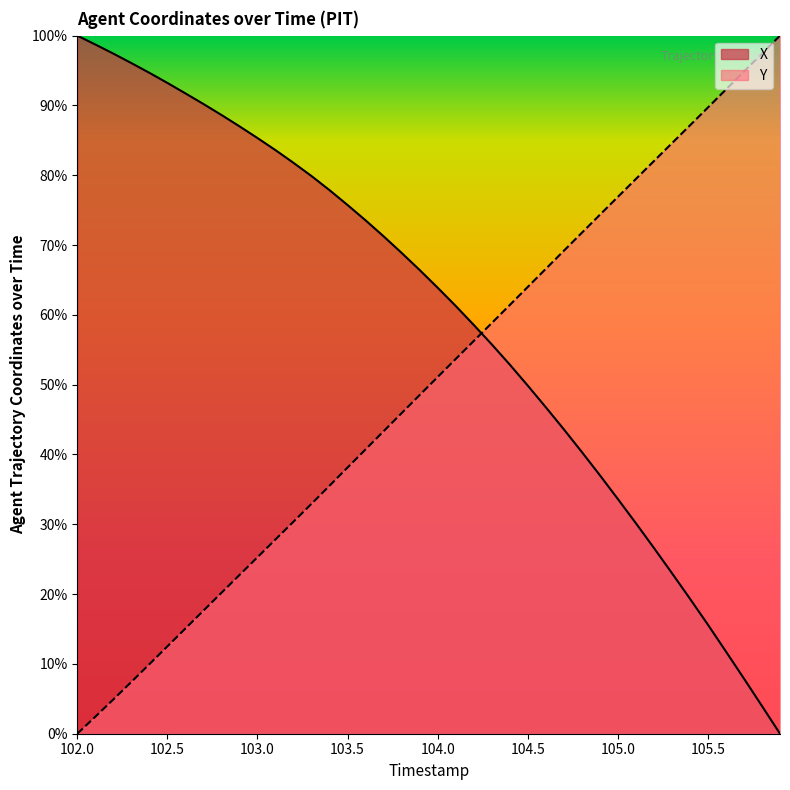

List the labels in order of Y value, largest first.

105.9, 105.8, 105.7, 105.6, 105.5, 105.4, 105.3, 105.2, 105.1, 105.0, 104.9, 104.8, 104.7, 104.6, 104.5, 104.4, 104.3, 104.2, 104.1, 104.0, 103.9, 103.8, 103.7, 103.6, 103.5, 103.4, 103.3, 103.2, 103.1, 103.0, 102.9, 102.8, 102.7, 102.6, 102.5, 102.4, 102.3, 102.2, 102.1, 102.0